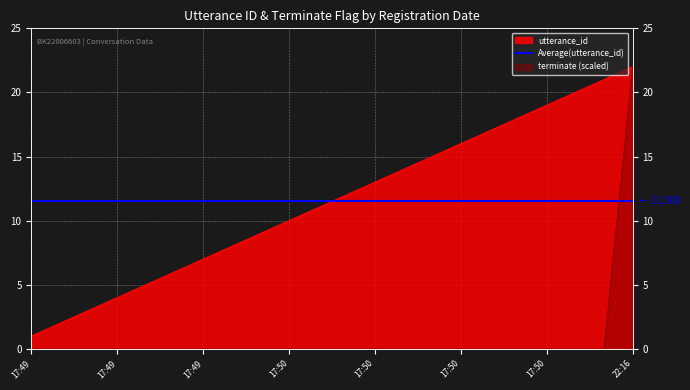

The utterance_id series shows 7 at 2022-08-27 17:50:00. True or false?

False